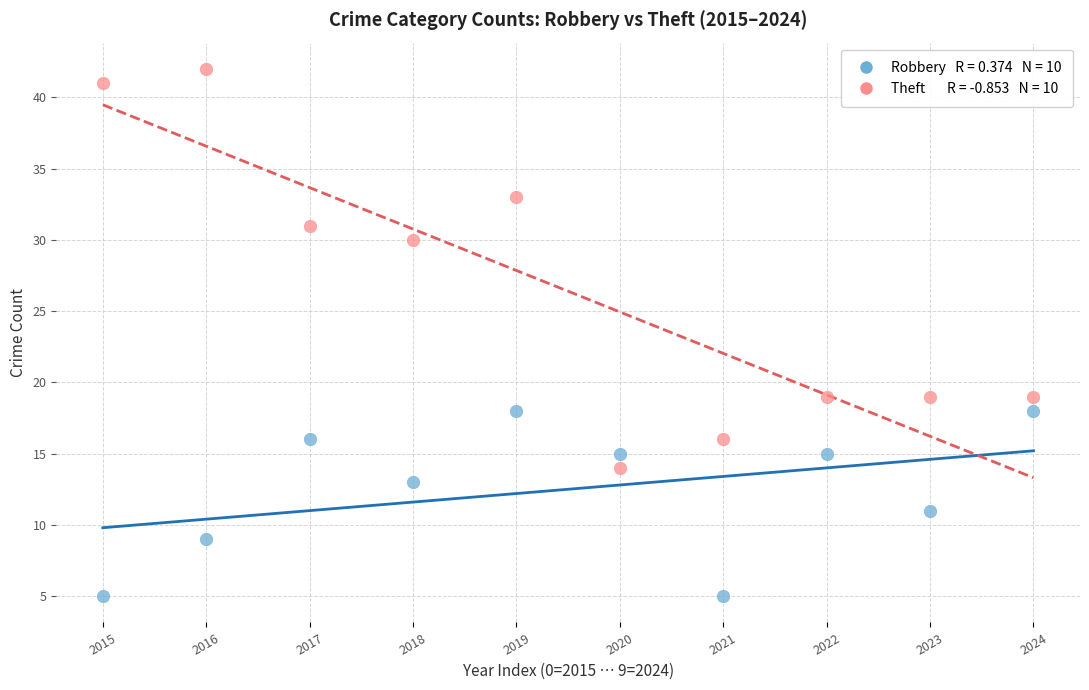

Across all data points, what is the range of Y values (max minus min)?

37